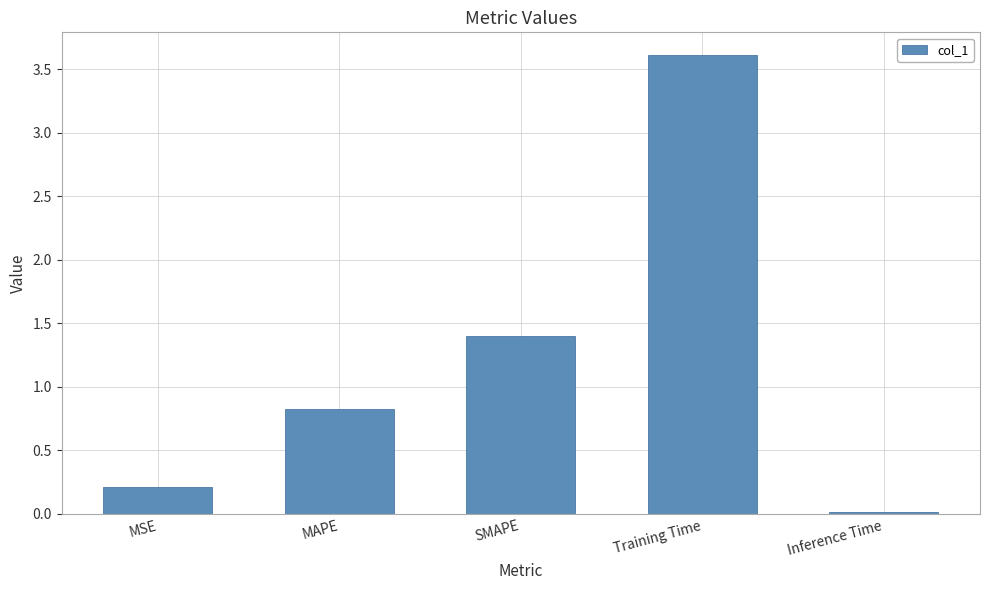

Rank the categories by value from highest to lowest.

Training Time, SMAPE, MAPE, MSE, Inference Time